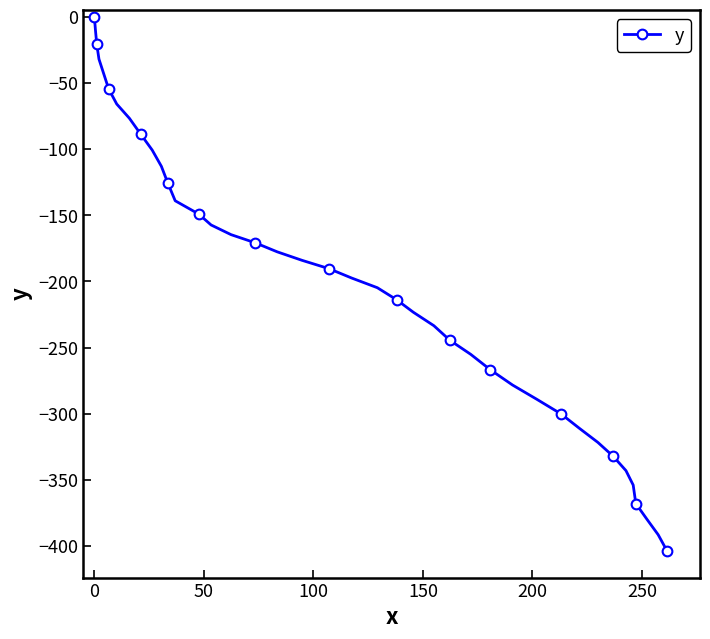

What is the average value?

-199.3